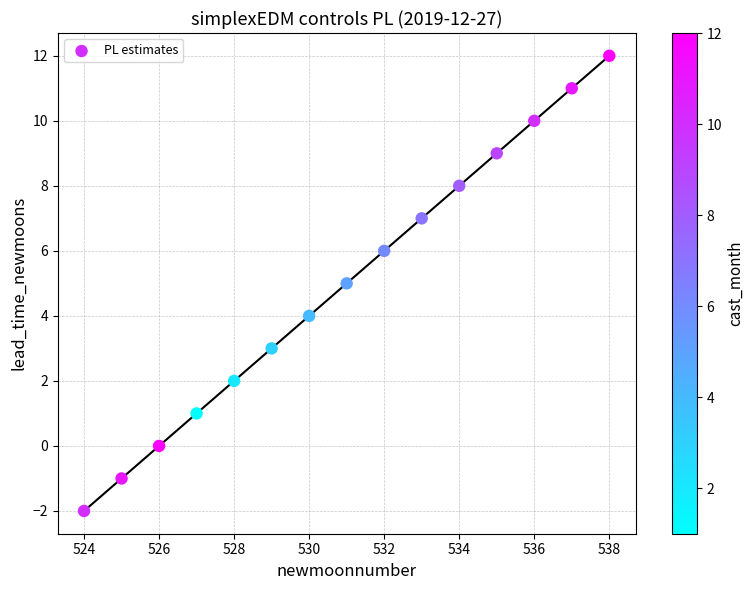

What is the range of Y values (max minus min)?

14